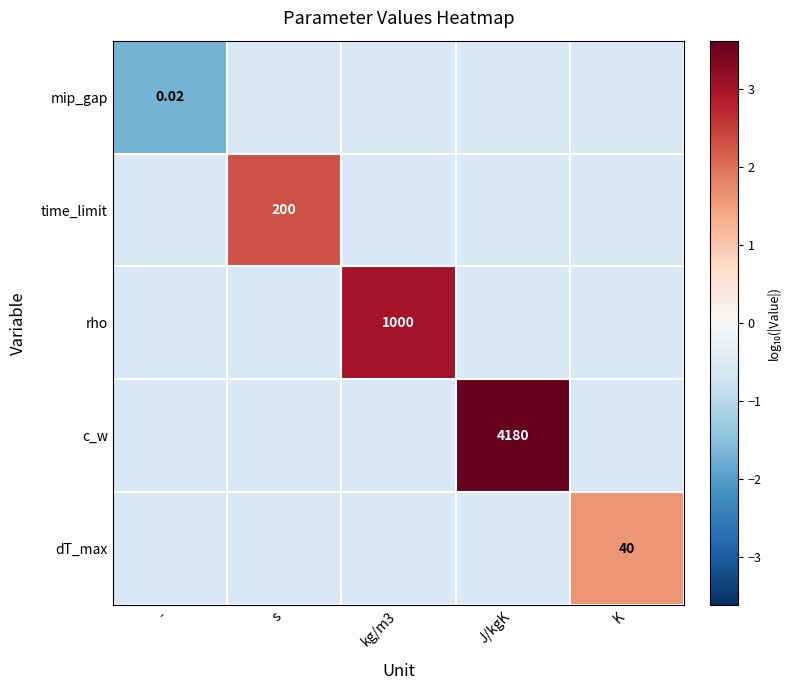

Is the value of c_w at J/kgK greater than the value of rho at kg/m3?

Yes